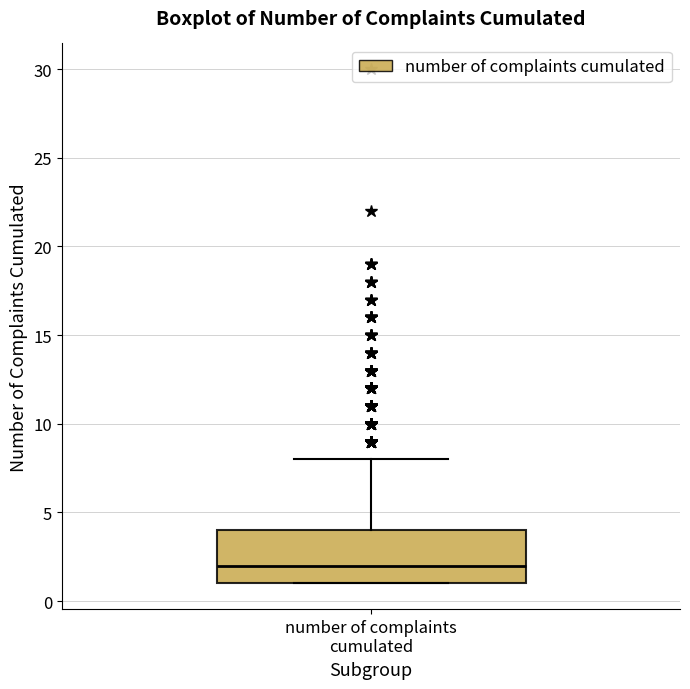

Transcribe this box plot: give where the median line is, the range the box spans, and where the two whiskers end, as read against the y-axis. The values are not printed on the chart, so give them approximately, as read against the axis.

median 2, box 1 to 4, whiskers 1 to 8